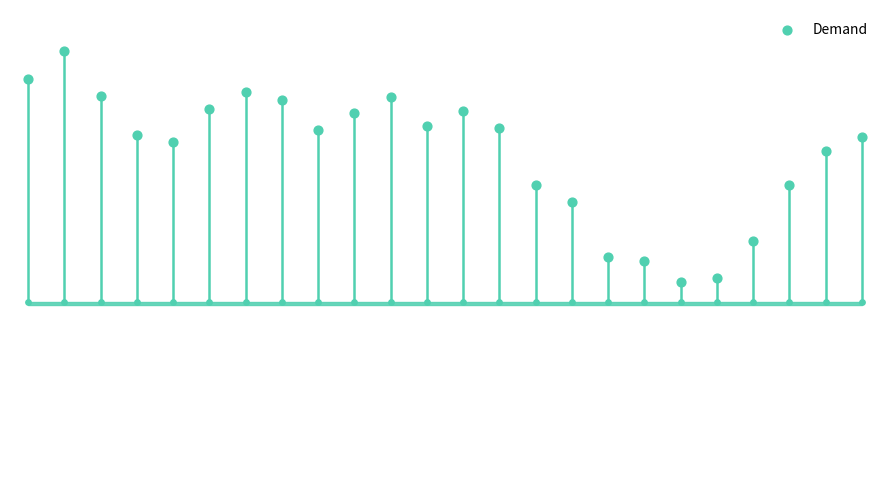

What is the change in value from 16 to 21?

+338